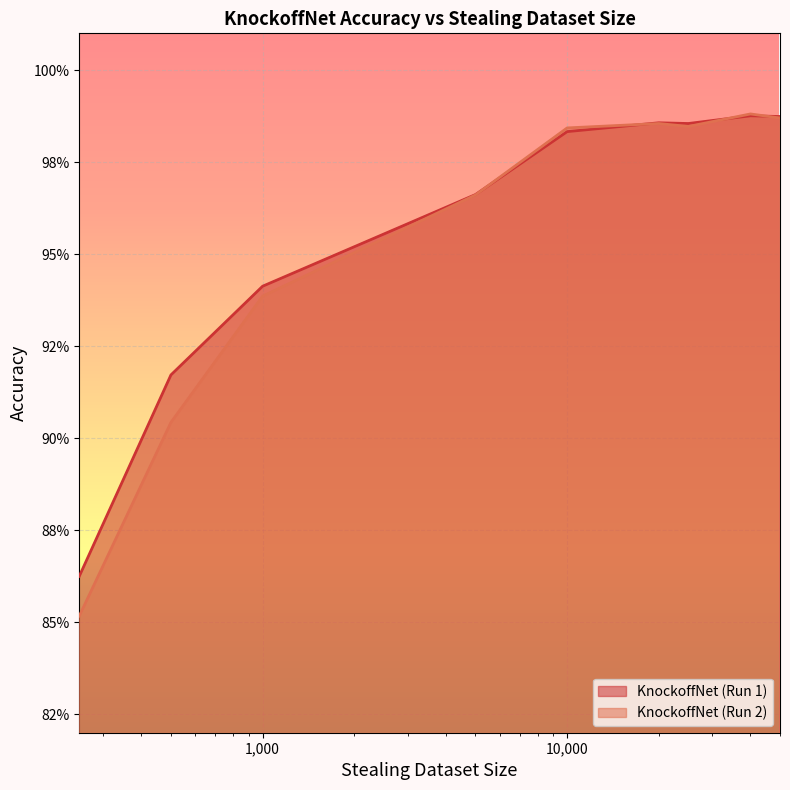

What is the value of the KnockoffNet (Run 2) point at the 8th from the left?

1.0